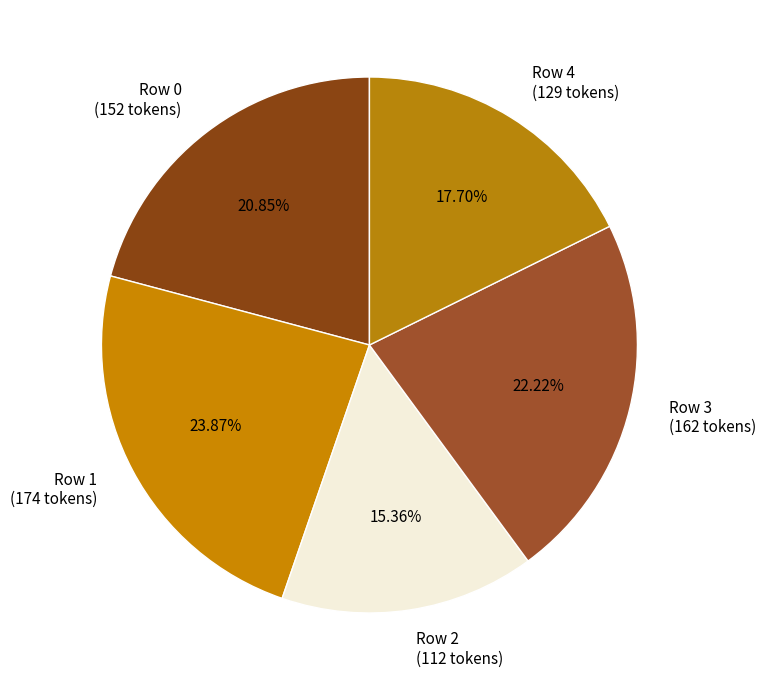

Between Row 2 and Row 3, which is larger?

Row 3